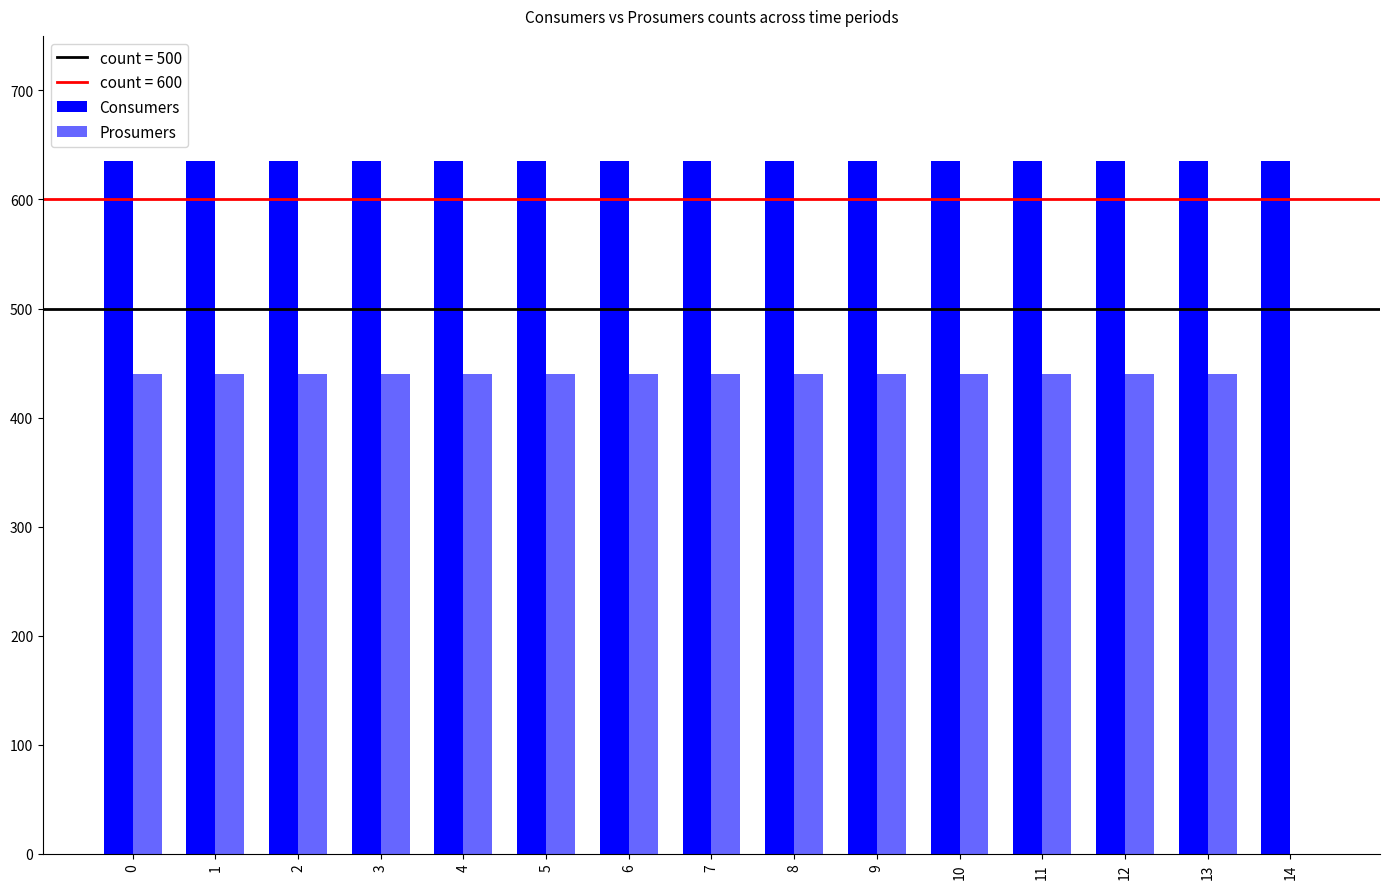

Reading left to right, what are all the values shown in this chart?

Consumers: 0=635	1=635	2=635	3=635	4=635	5=635	6=635	7=635	8=635	9=635	10=635	11=635	12=635	13=635	14=635
Prosumers: 0=440	1=440	2=440	3=440	4=440	5=440	6=440	7=440	8=440	9=440	10=440	11=440	12=440	13=440	14=0